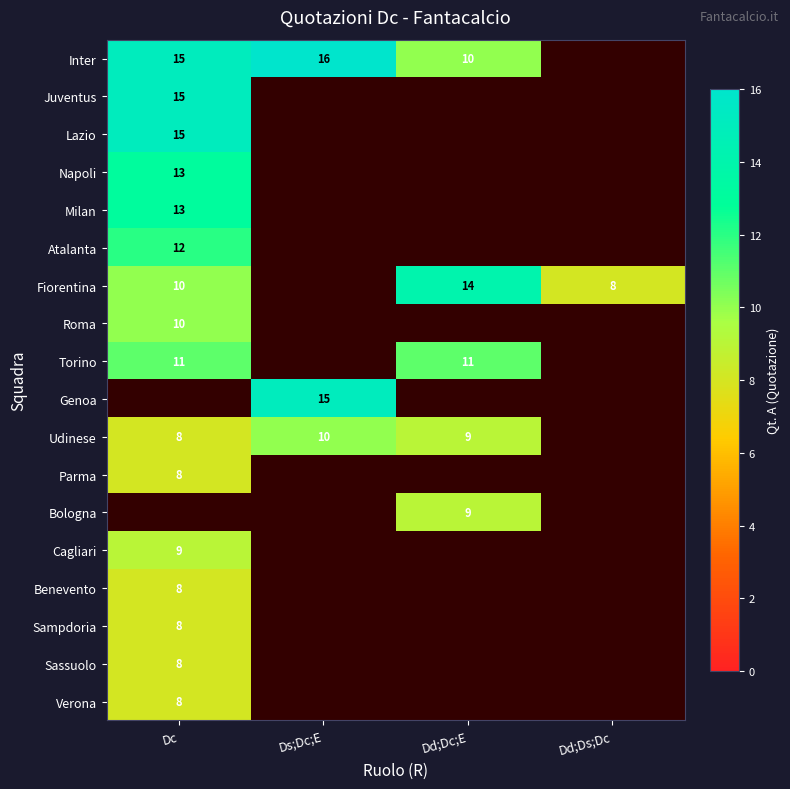

The value of Torino at Dd;Dc;E is 11. True or false?

True